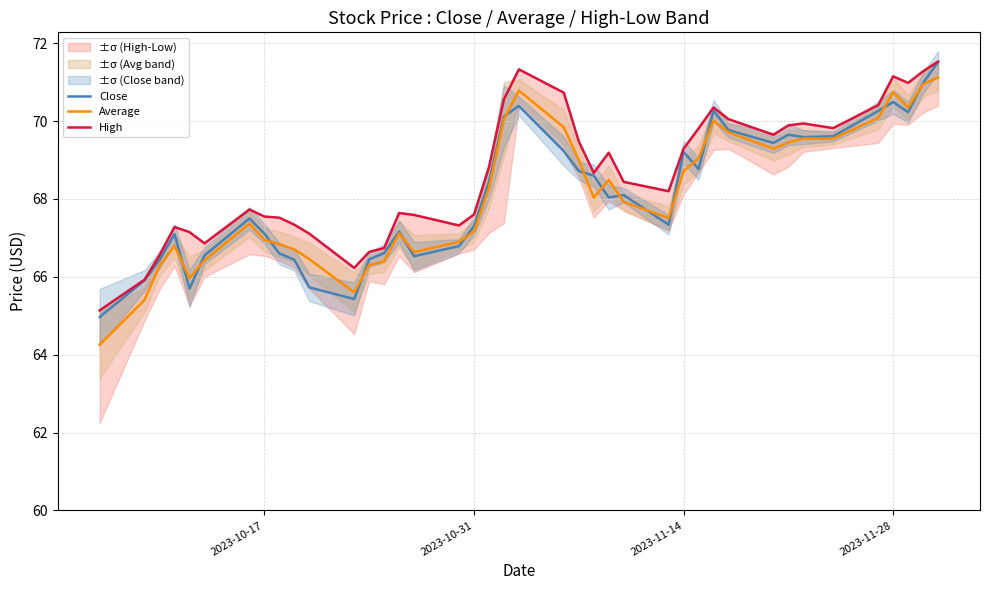

The value of Close at 2023-10-17 is 115.1. True or false?

False